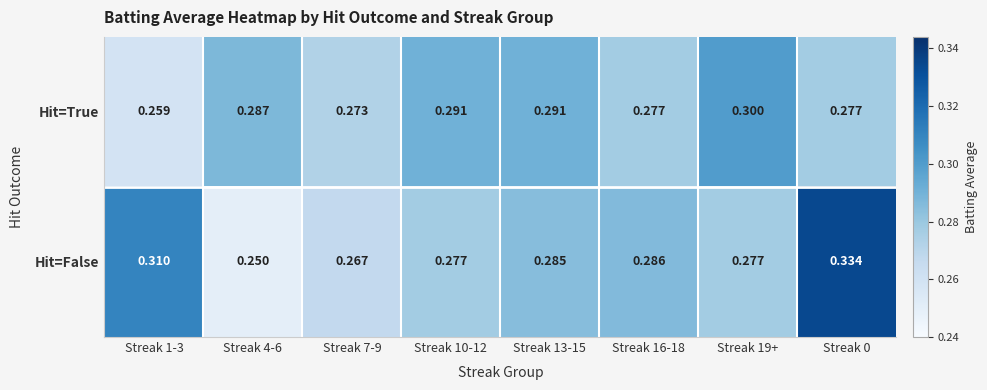

Is the value of Hit=True at Streak 7-9 greater than the value of Hit=False at Streak 4-6?

Yes